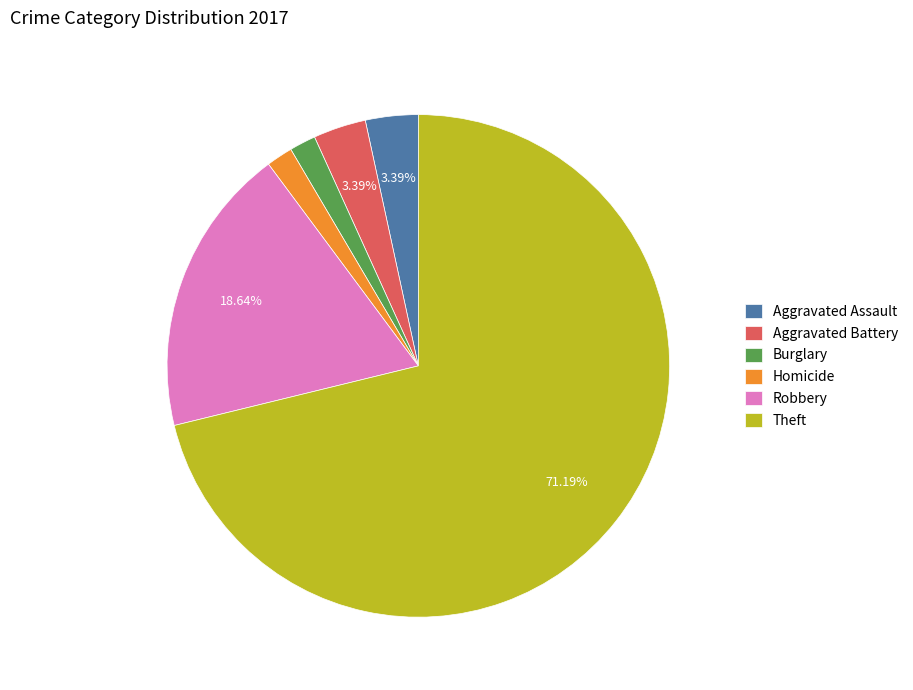

Is it true that Aggravated Assault is 3% of the pie?

True